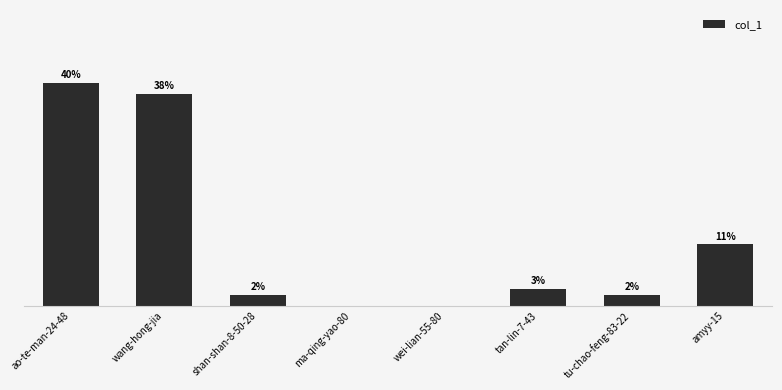

Which has a higher value, shan-shan-8-50-28 or ao-te-man-24-48?

ao-te-man-24-48